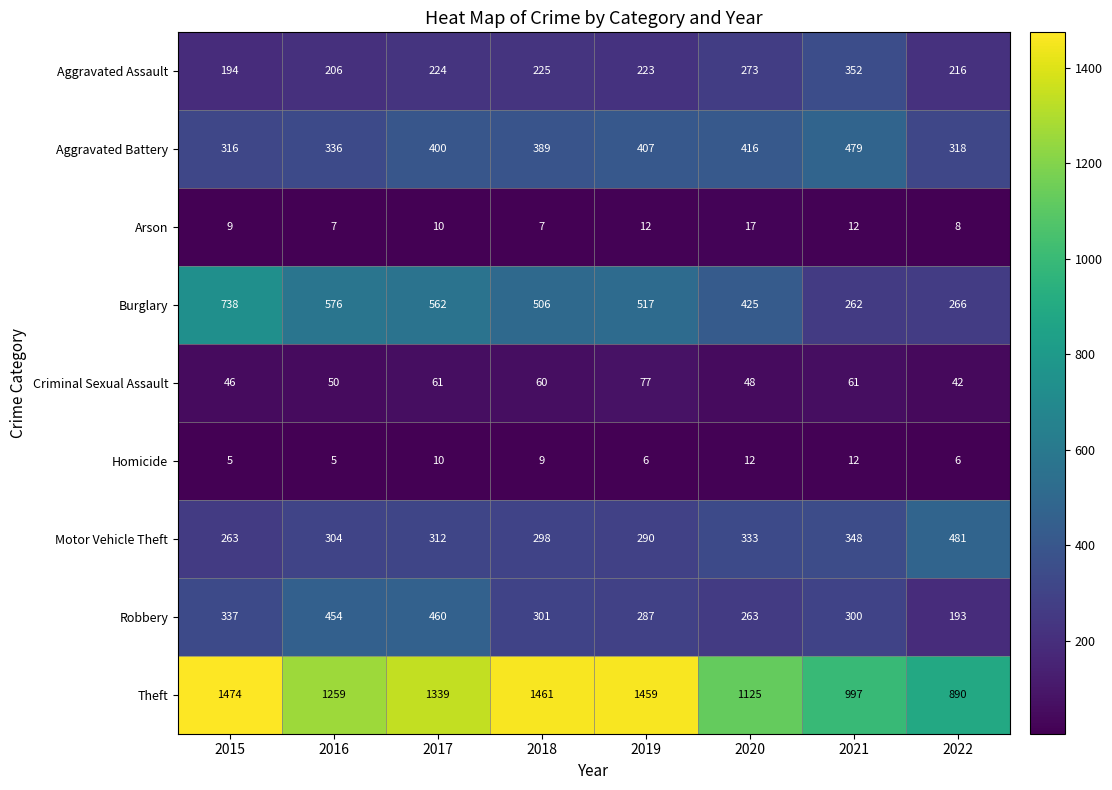

Between 2015 and 2019, which series saw the biggest shift?

Burglary